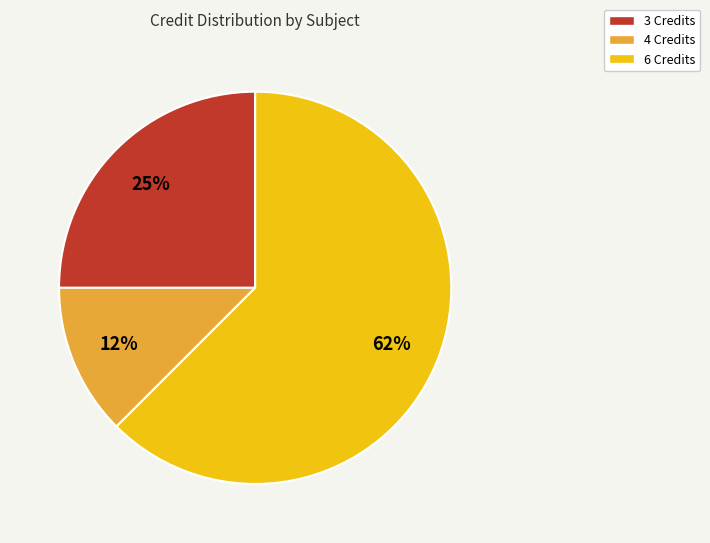

To the nearest percent, what is the average slice percentage?

33%